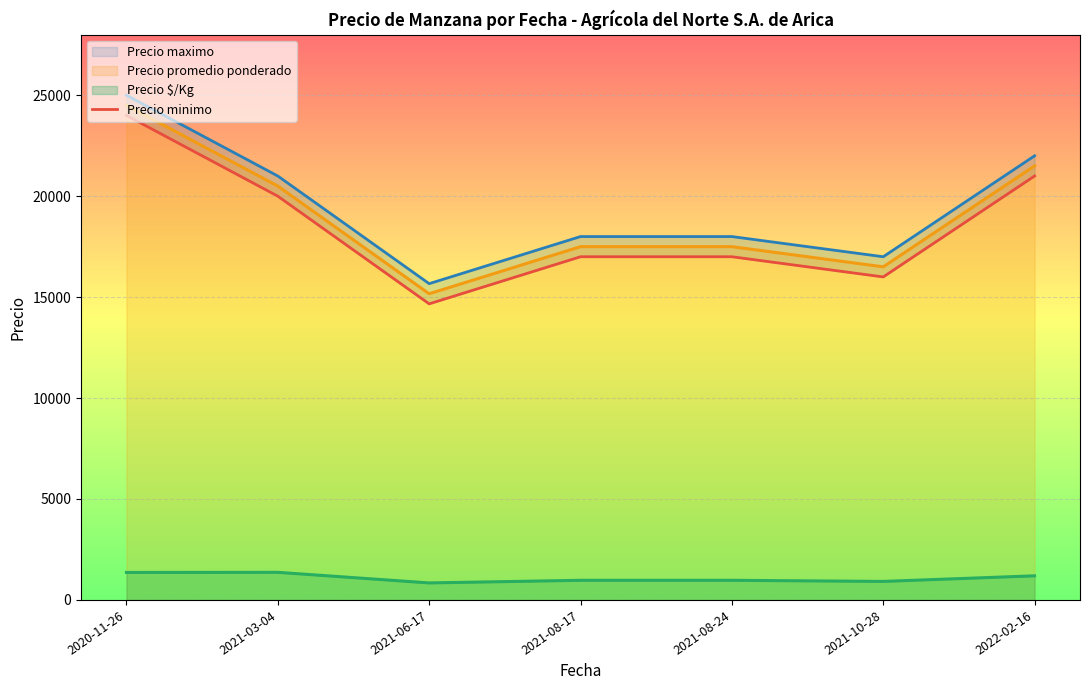

Is it true that the value at 2021-08-24 is 3926.5?

False